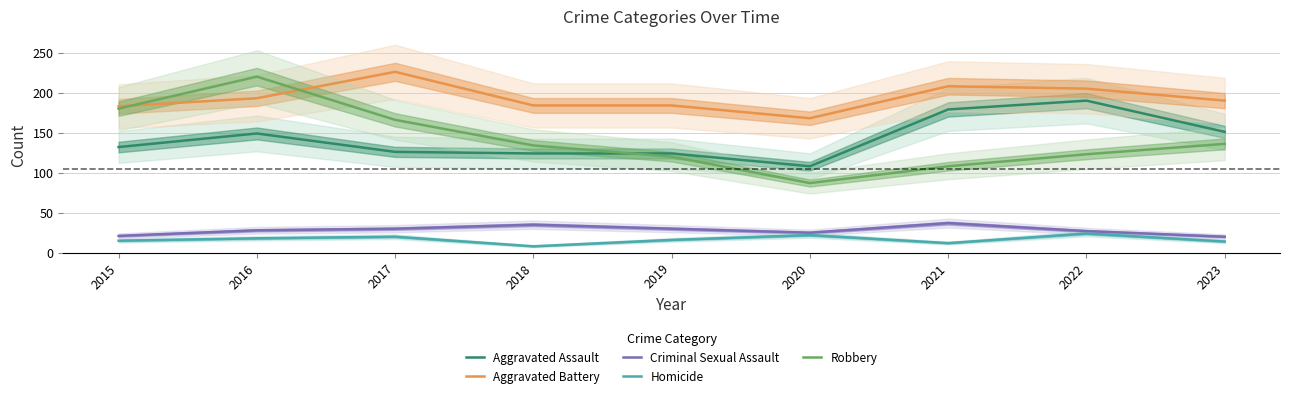

What is the value of the Criminal Sexual Assault point at the 3rd from the left?

30